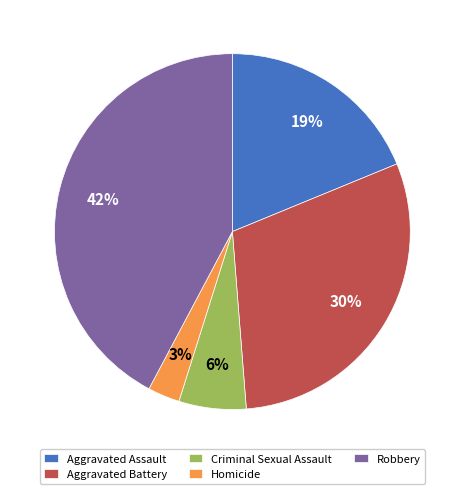

Is Homicide the majority of the pie?

No